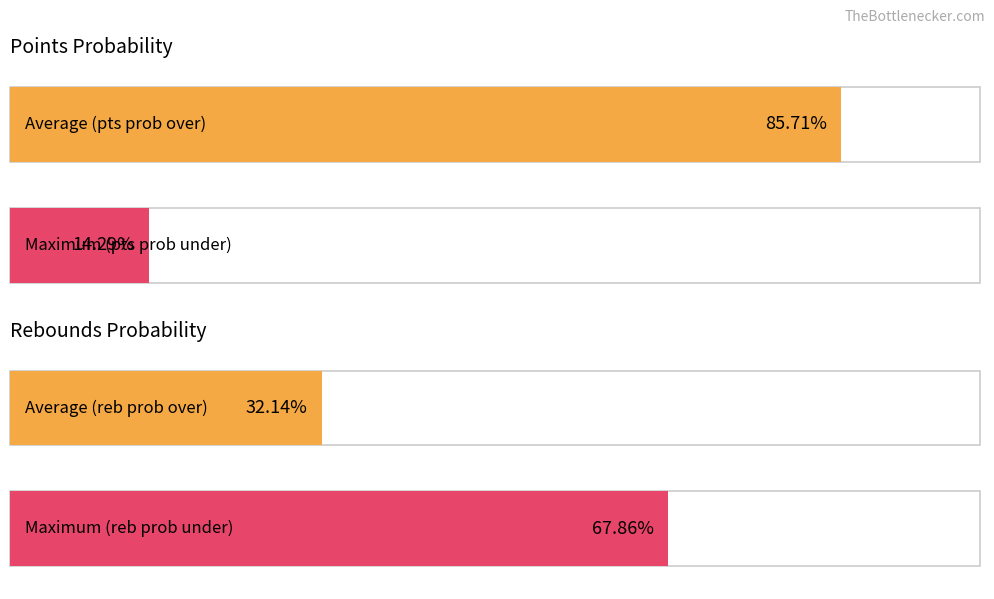

At 12, list the series in order from smallest to largest.

pts prob under, reb prob over, reb prob under, pts prob over